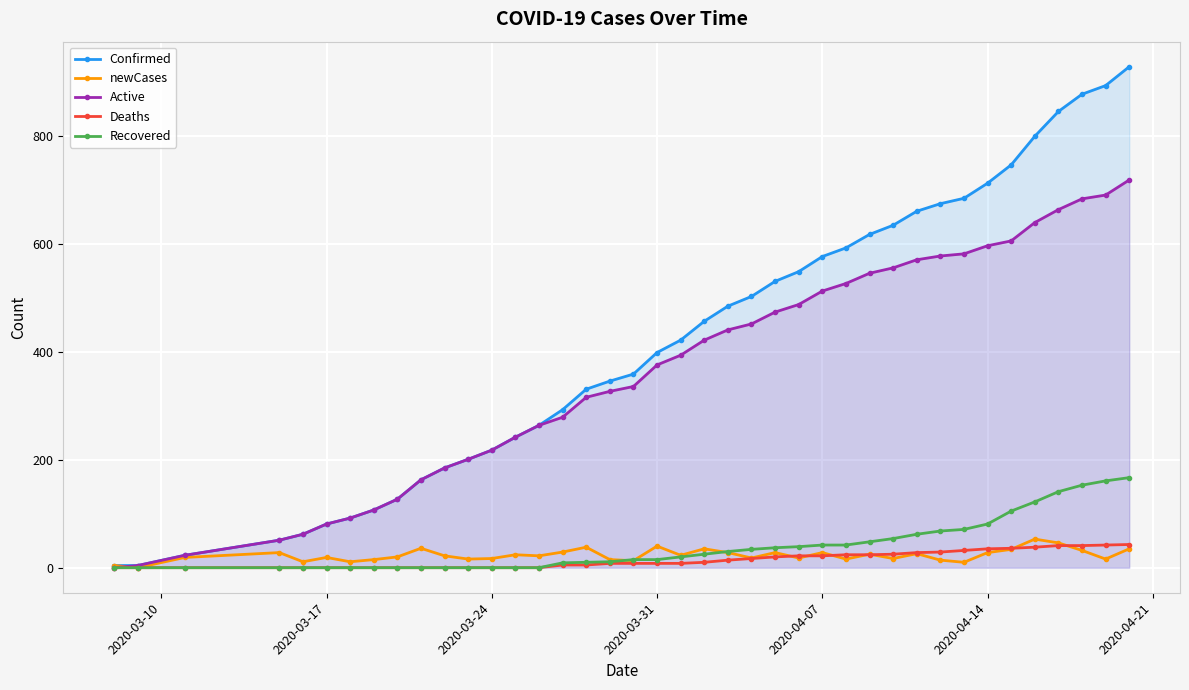

What is the highest value of the Recovered series?

167